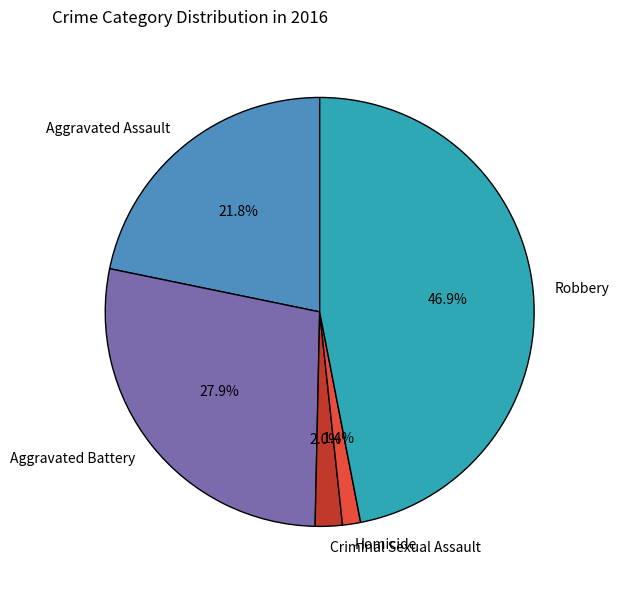

What is the smallest slice in the pie chart?

Homicide